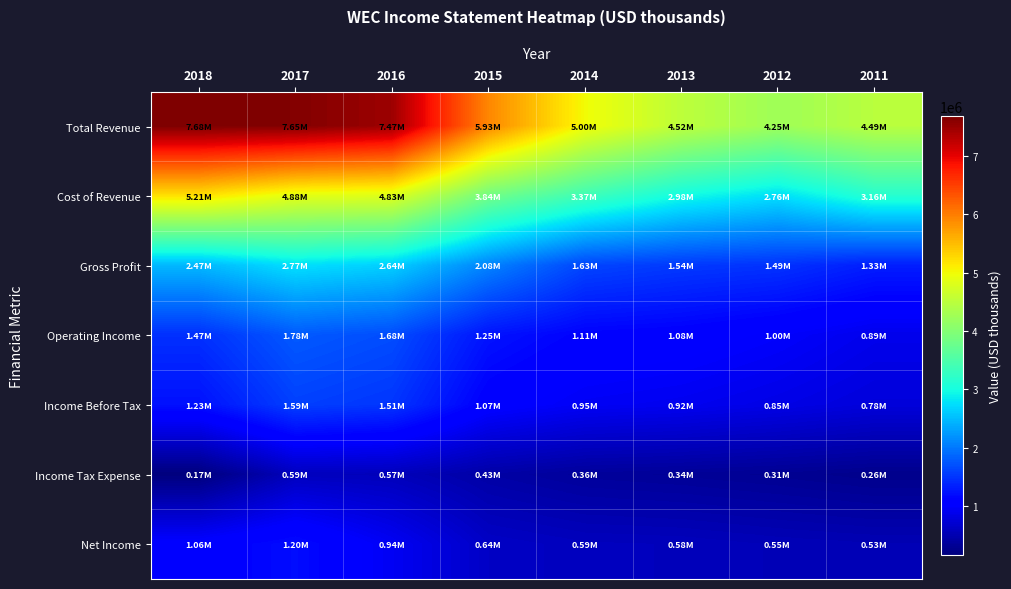

What is the difference between the highest and lowest values at 2018?

7509700